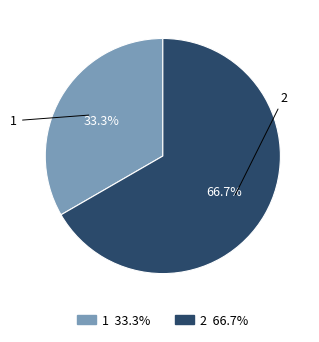

To the nearest percent, what percentage of the pie is 2?

67%